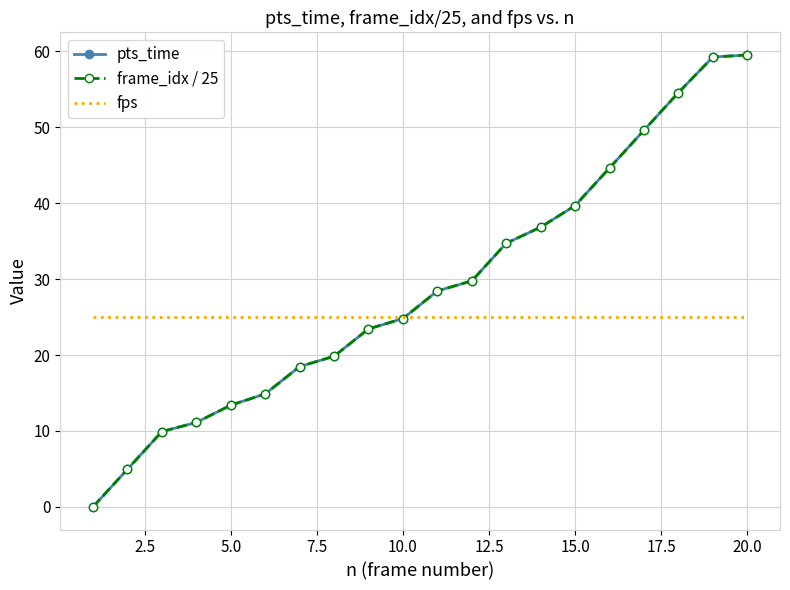

True or false: frame_idx / 25 and pts_time intersect in this chart.

False